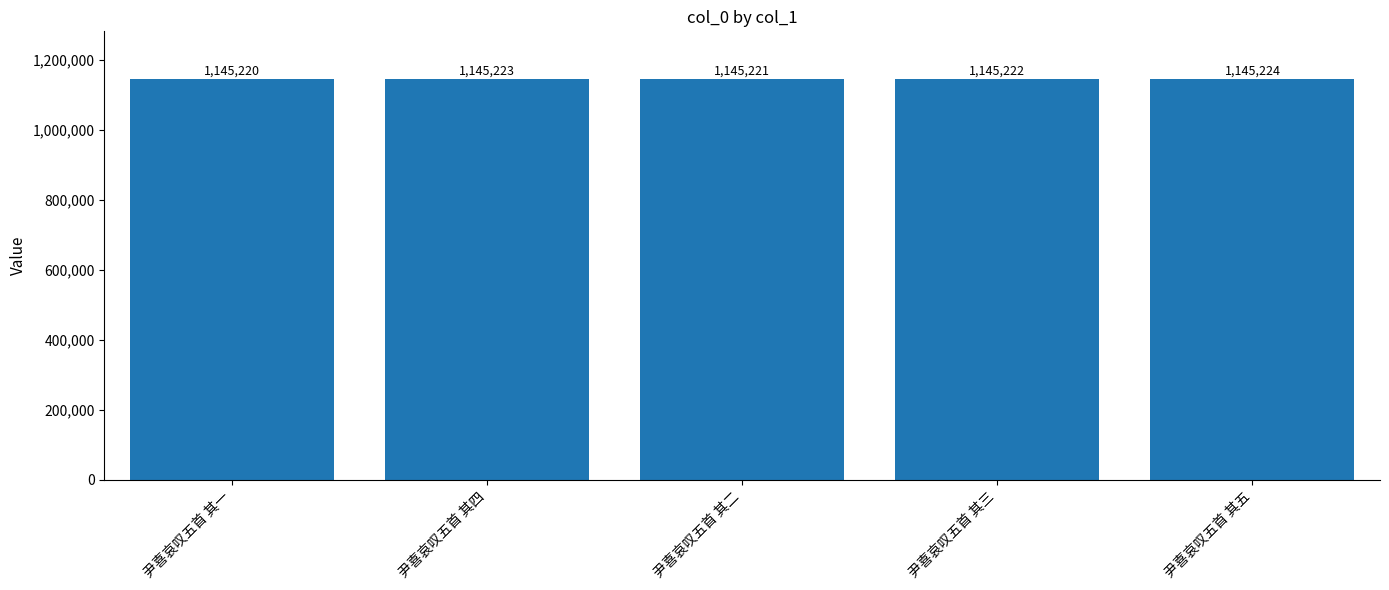

How many values are between 1145221 and 1145223?

3